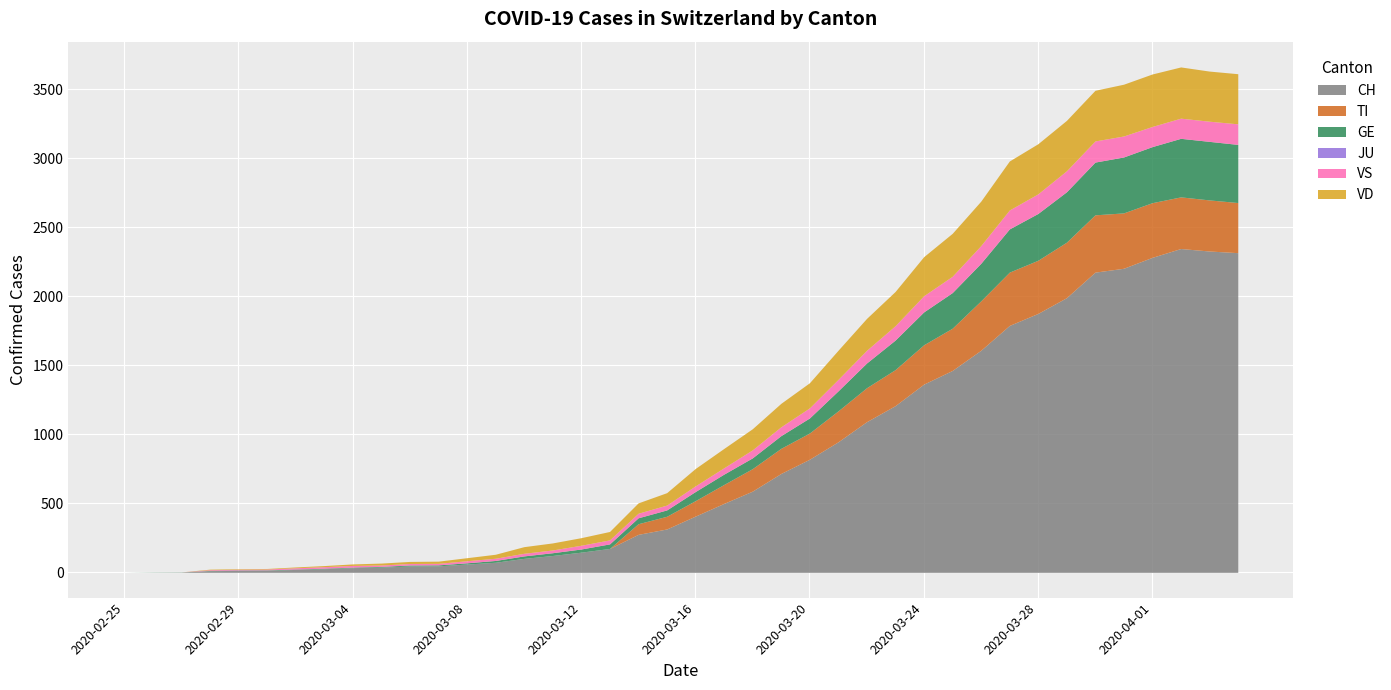

At which label is TI closest to 207?

2020-03-20